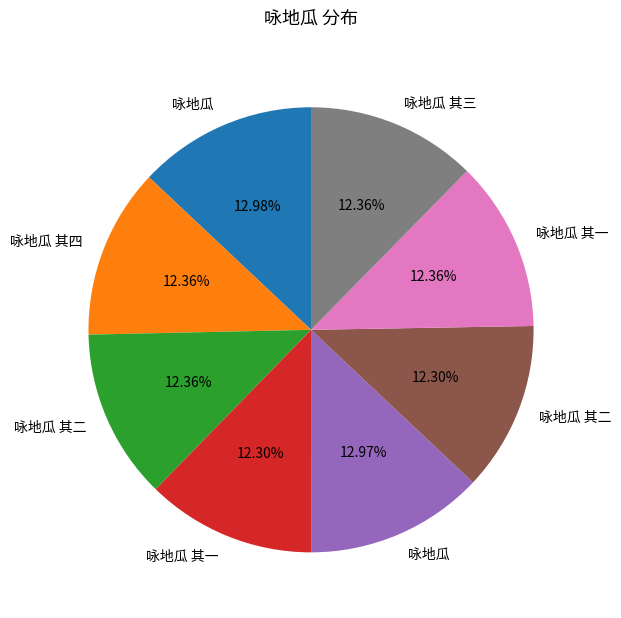

Is there a majority slice in this chart?

No